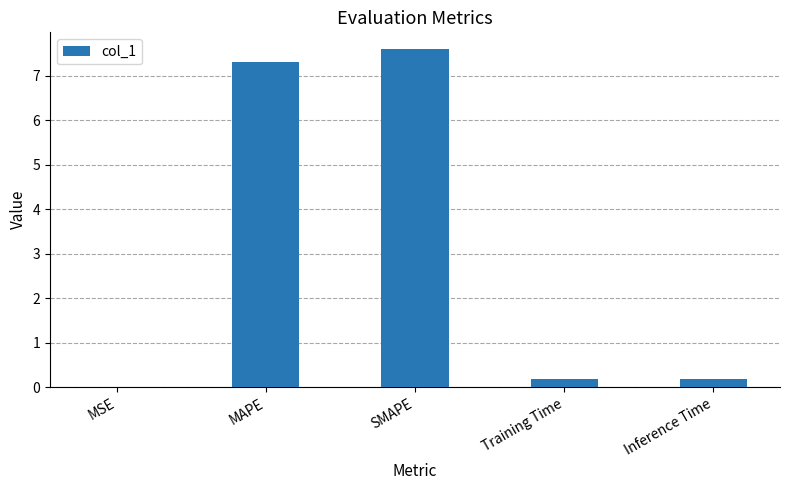

Read the value at SMAPE.

7.6